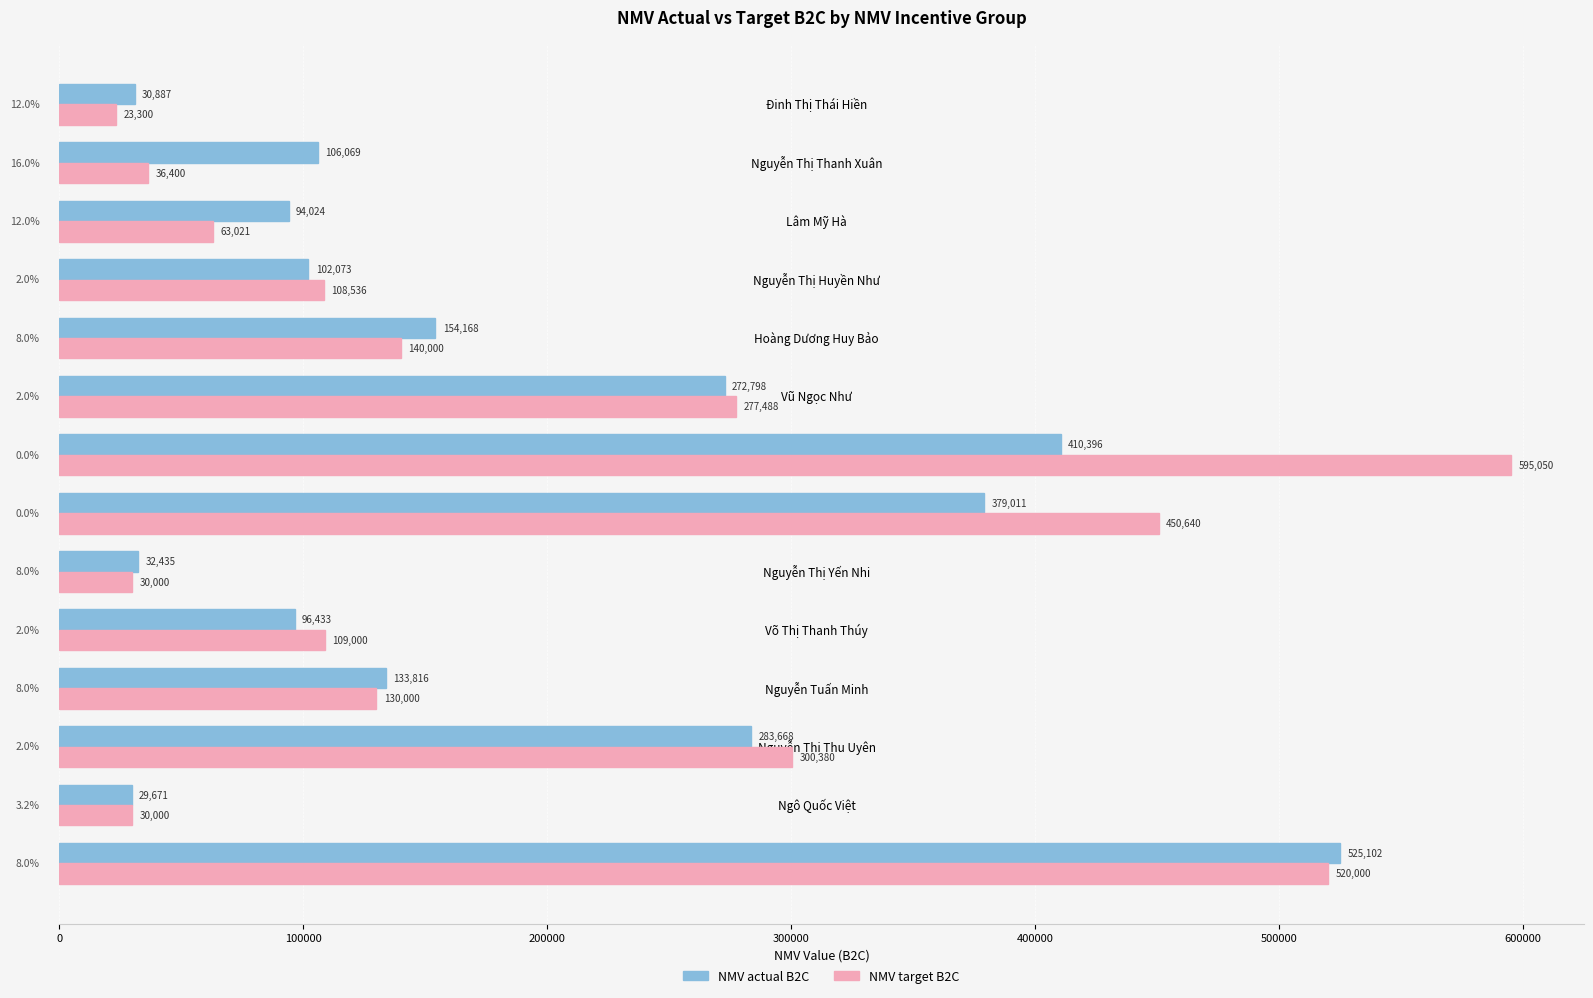

How many data points does each series have?

14